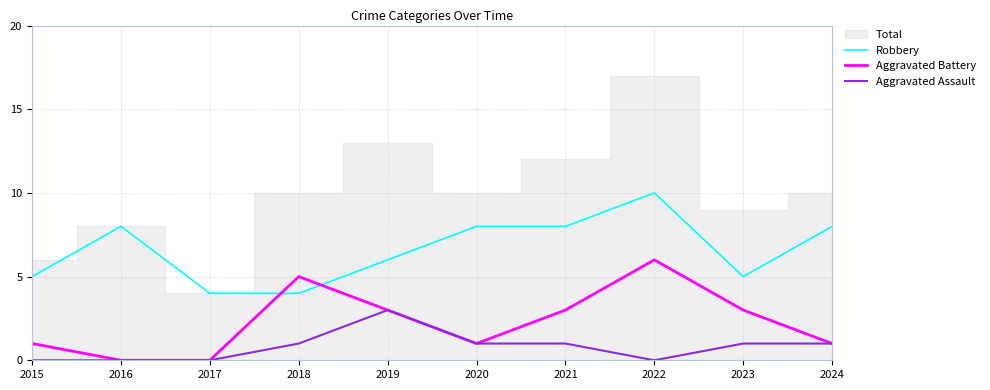

In Aggravated Assault, how many points are lower than both neighbors (excluding endpoints)?

1